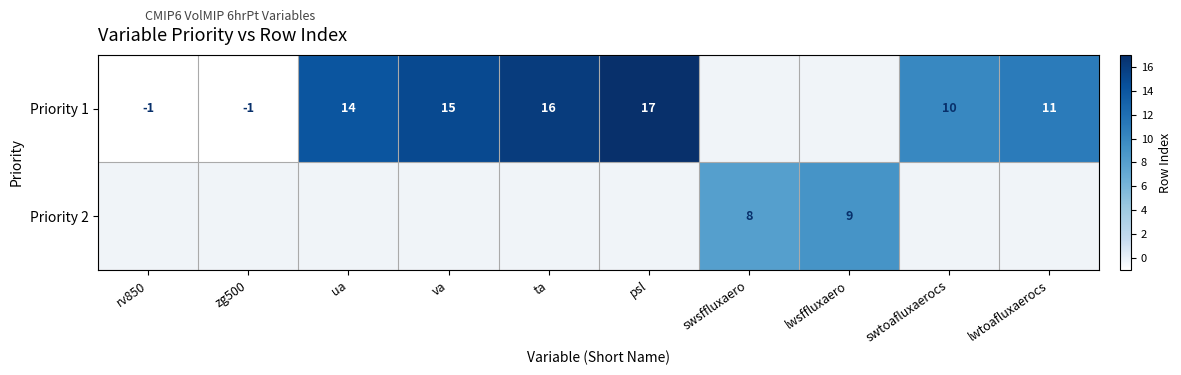

The value of Priority 1 at psl is 17. True or false?

True